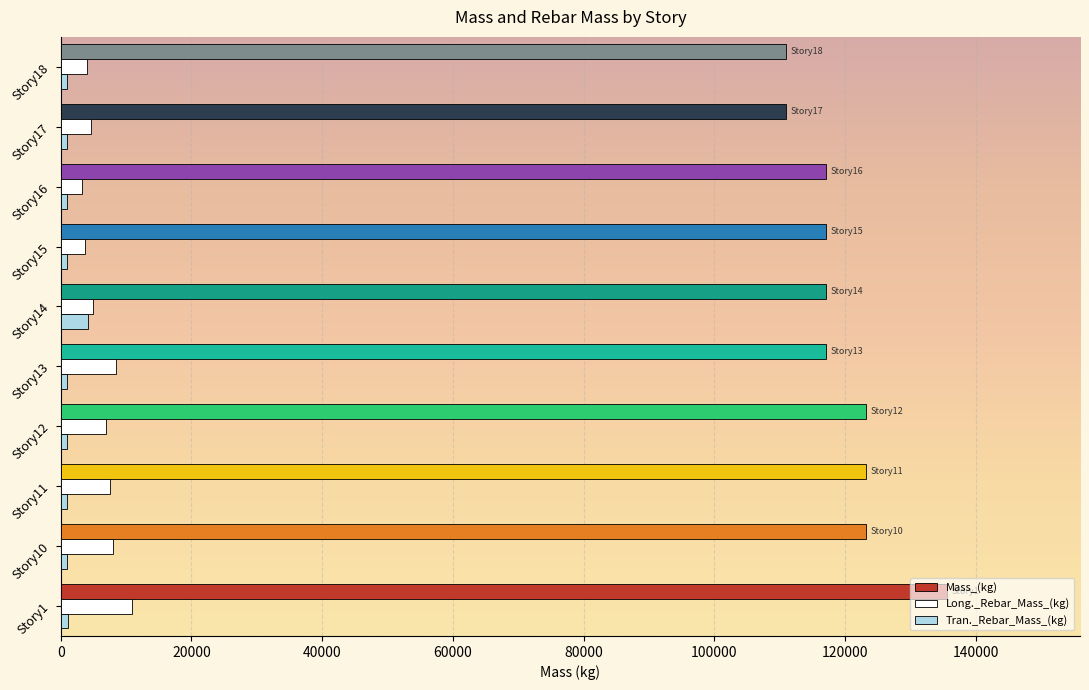

Which series has the largest range (max minus min)?

Mass_(kg)